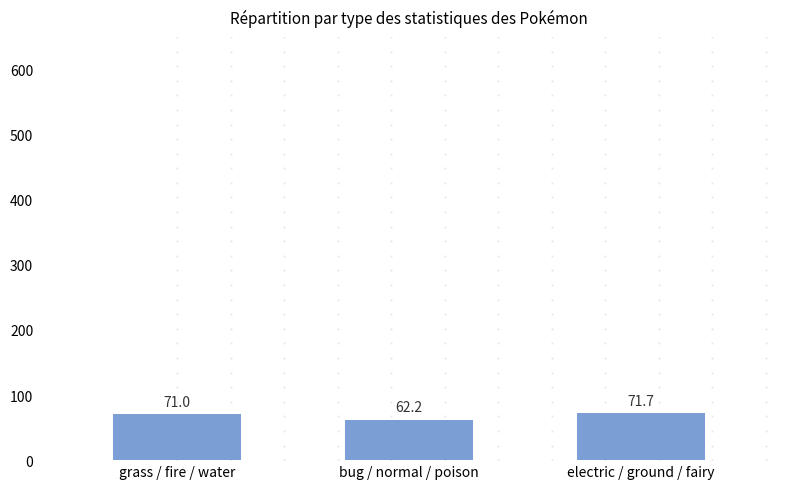

List the labels in order of value, largest first.

electric / ground / fairy, grass / fire / water, bug / normal / poison